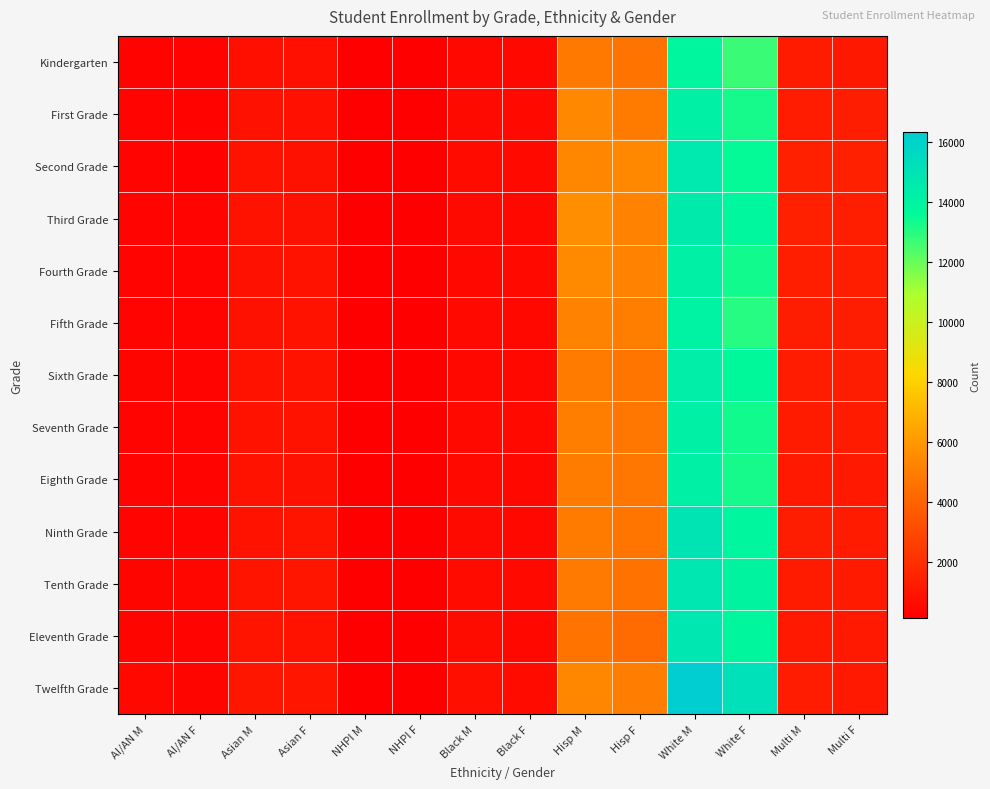

What is the spread (max minus min) of values at Hisp F?

1101